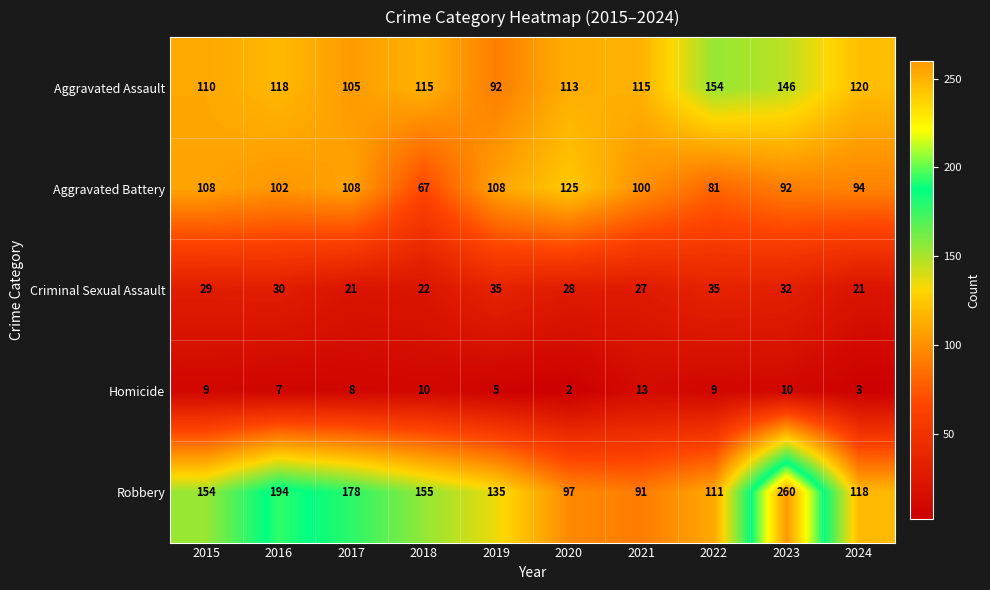

Is the value of Criminal Sexual Assault at 2017 greater than the value of Robbery at 2017?

No